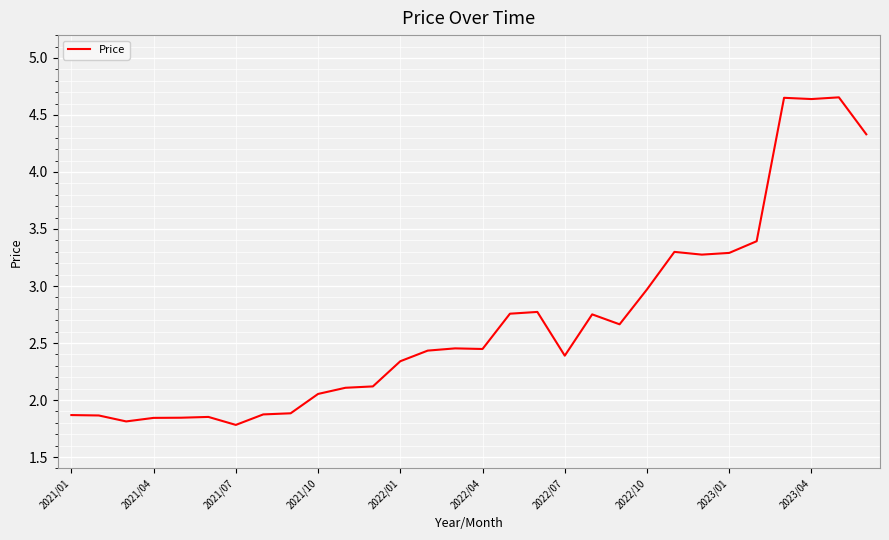

Which has a higher value, 2021/07 or 2021/01?

2021/01